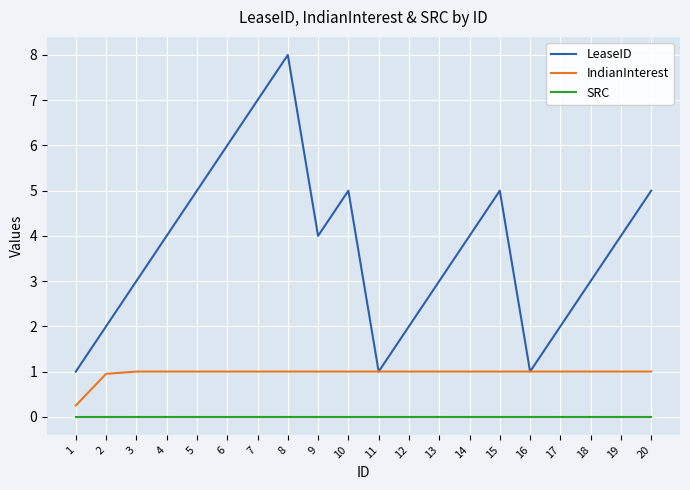

True or false: LeaseID has a value of 5.0 at 20.

True